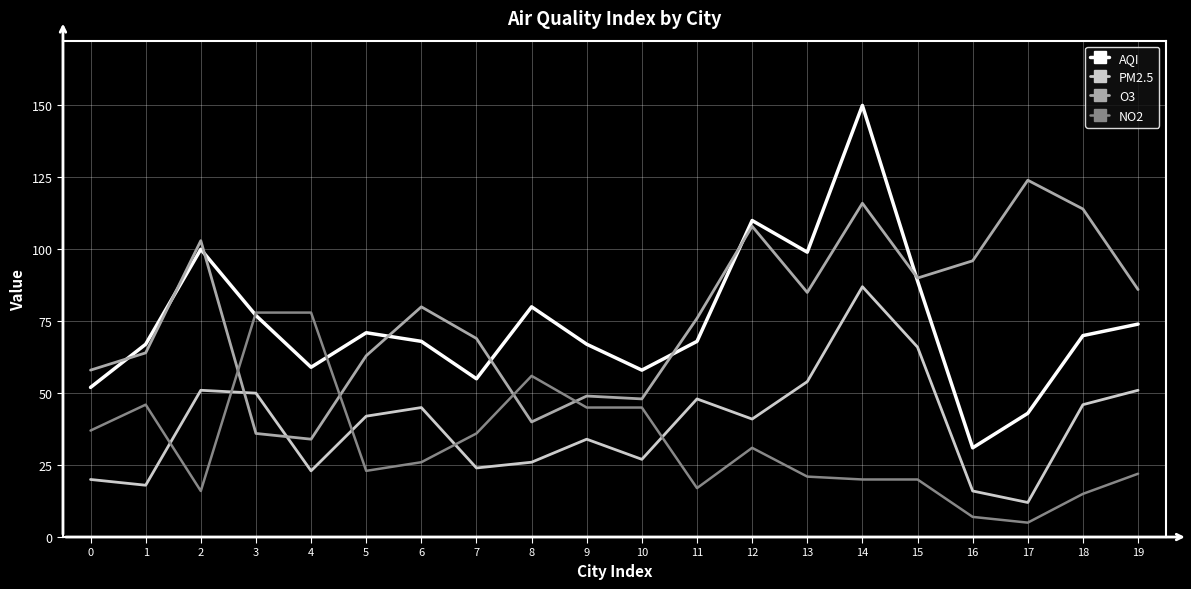

True or false: NO2 has a value of 31 at 8.

False